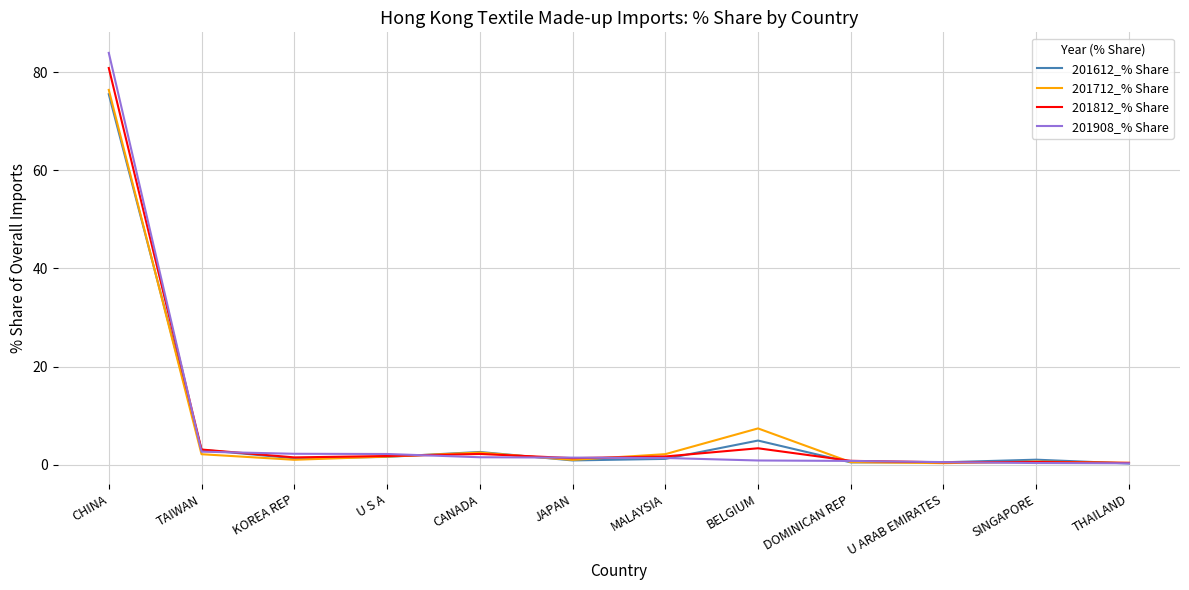

List the series in order of their peak value, lowest first.

201612_% Share, 201712_% Share, 201812_% Share, 201908_% Share